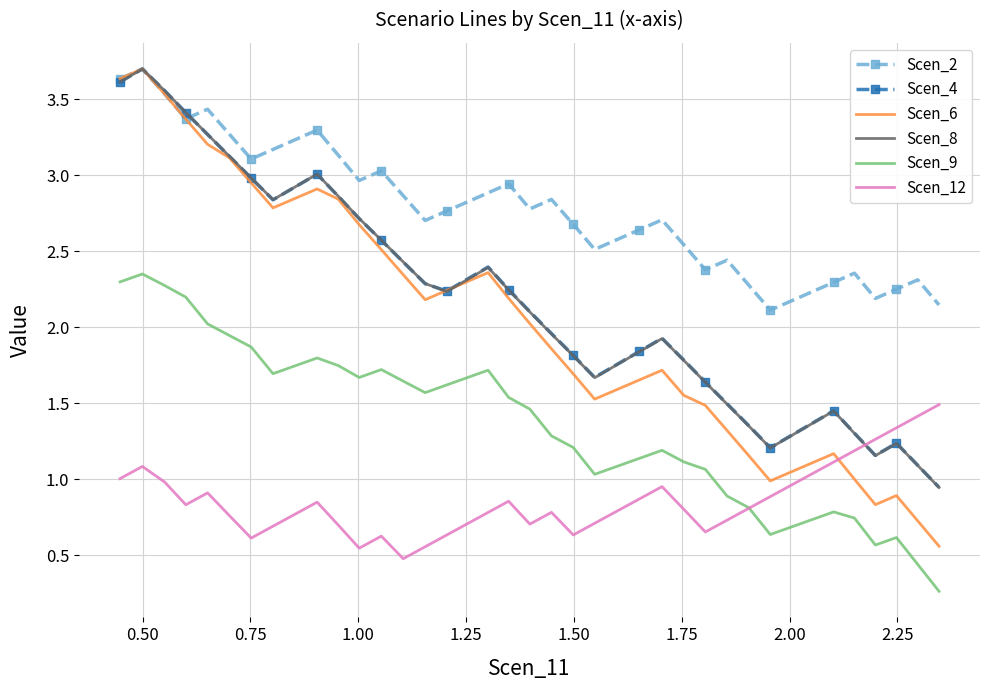

What is the greatest value displayed?

3.7